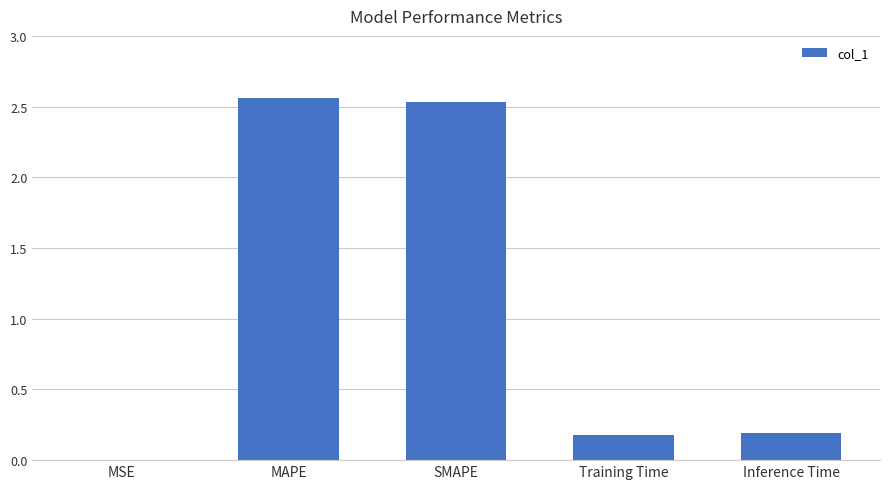

How many categories are shown in the chart?

5